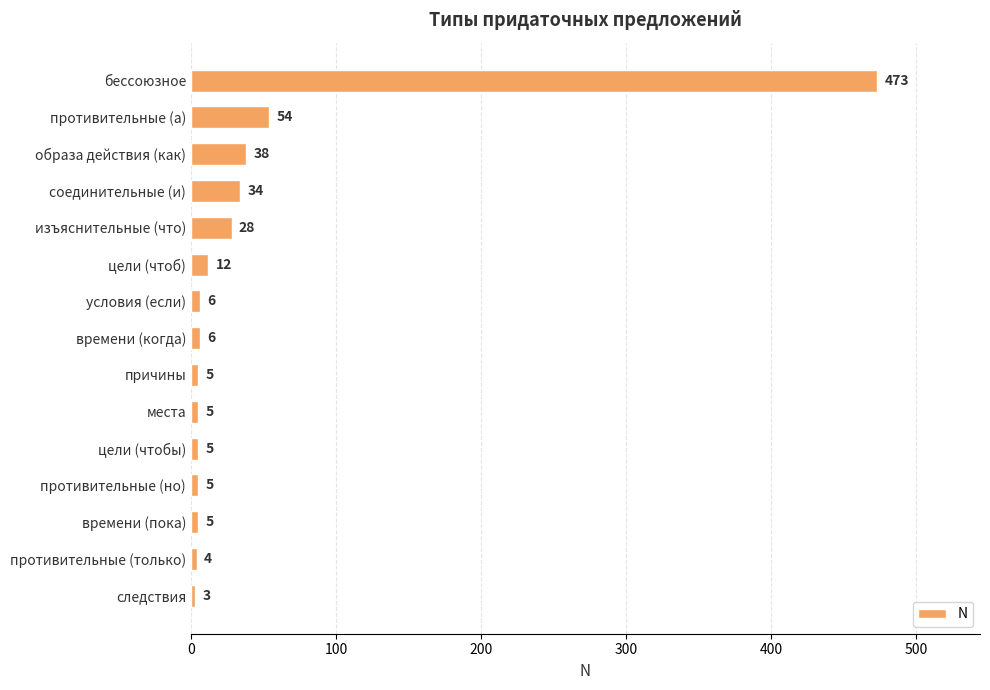

Reading top to bottom, list all the values displayed in this chart.

бессоюзное=473	противительные (а)=54	образа действия (как)=38	соединительные (и)=34	изъяснительные (что)=28	цели (чтоб)=12	условия (если)=6	времени (когда)=6	причины=5	места=5	цели (чтобы)=5	противительные (но)=5	времени (пока)=5	противительные (только)=4	следствия=3